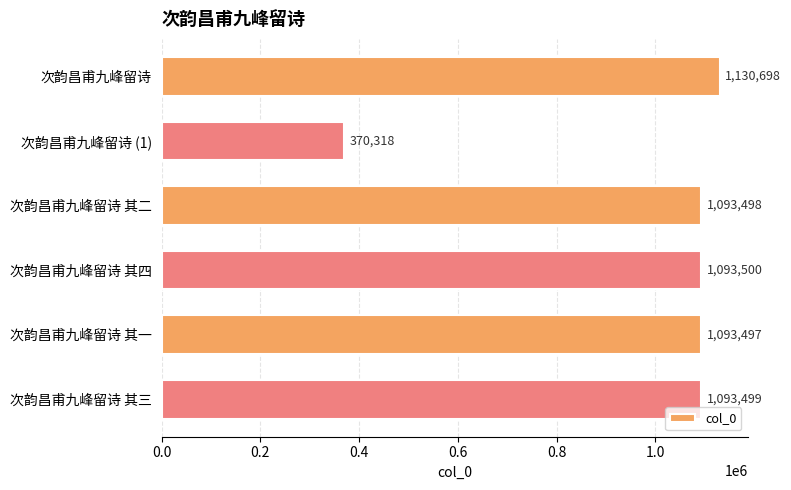

What is the value of the 1st bar from the top?

1130698